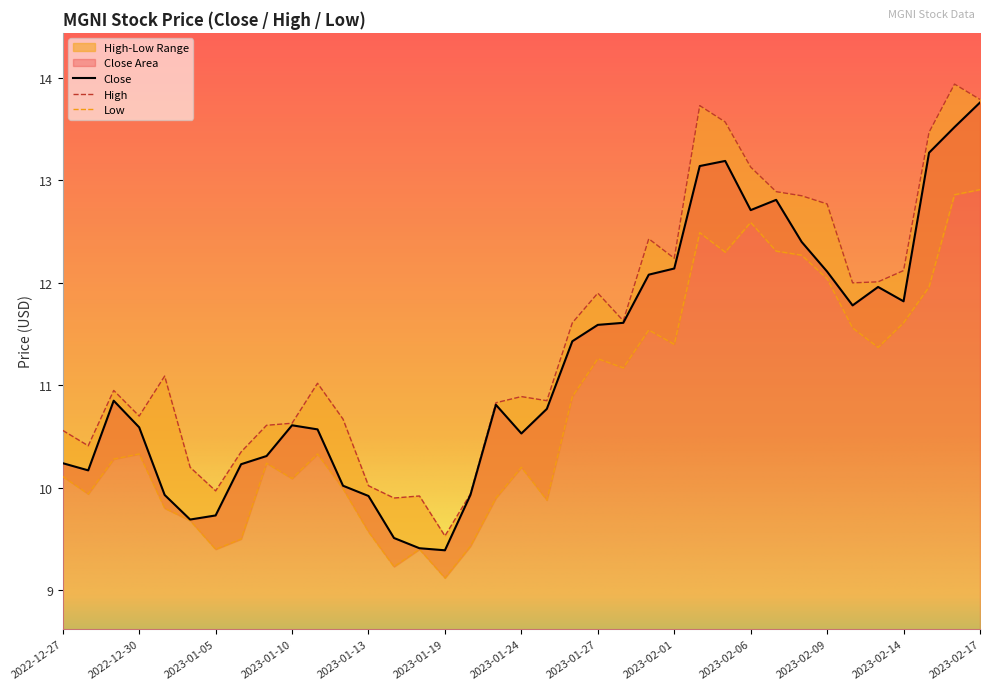

Where does the Low series first go above 10?

2022-12-27